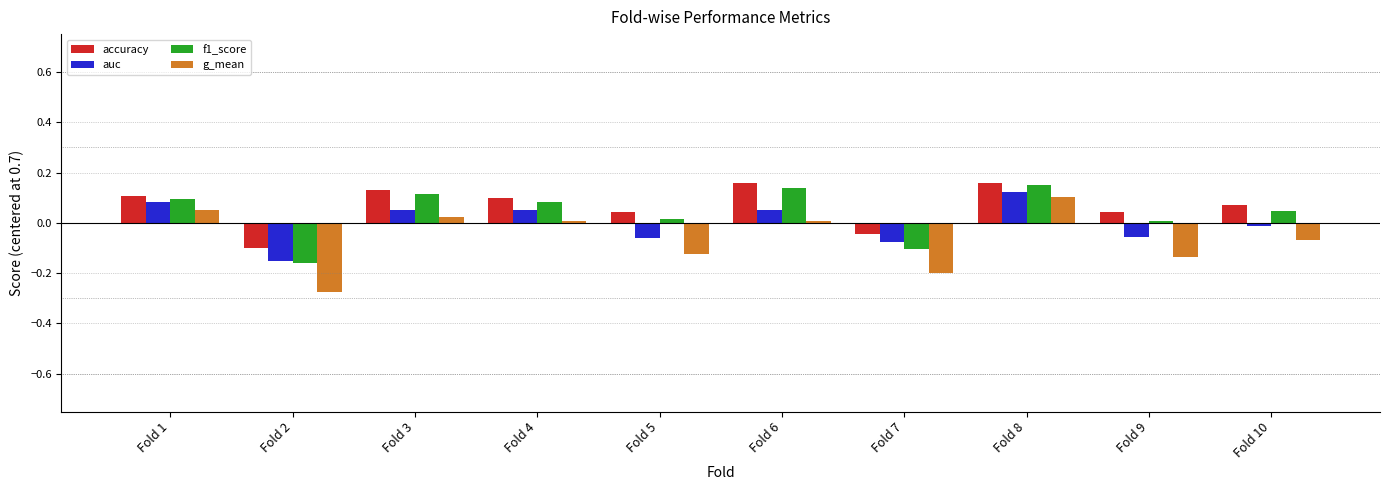

At which category is the sum across all series the highest?

Fold 8